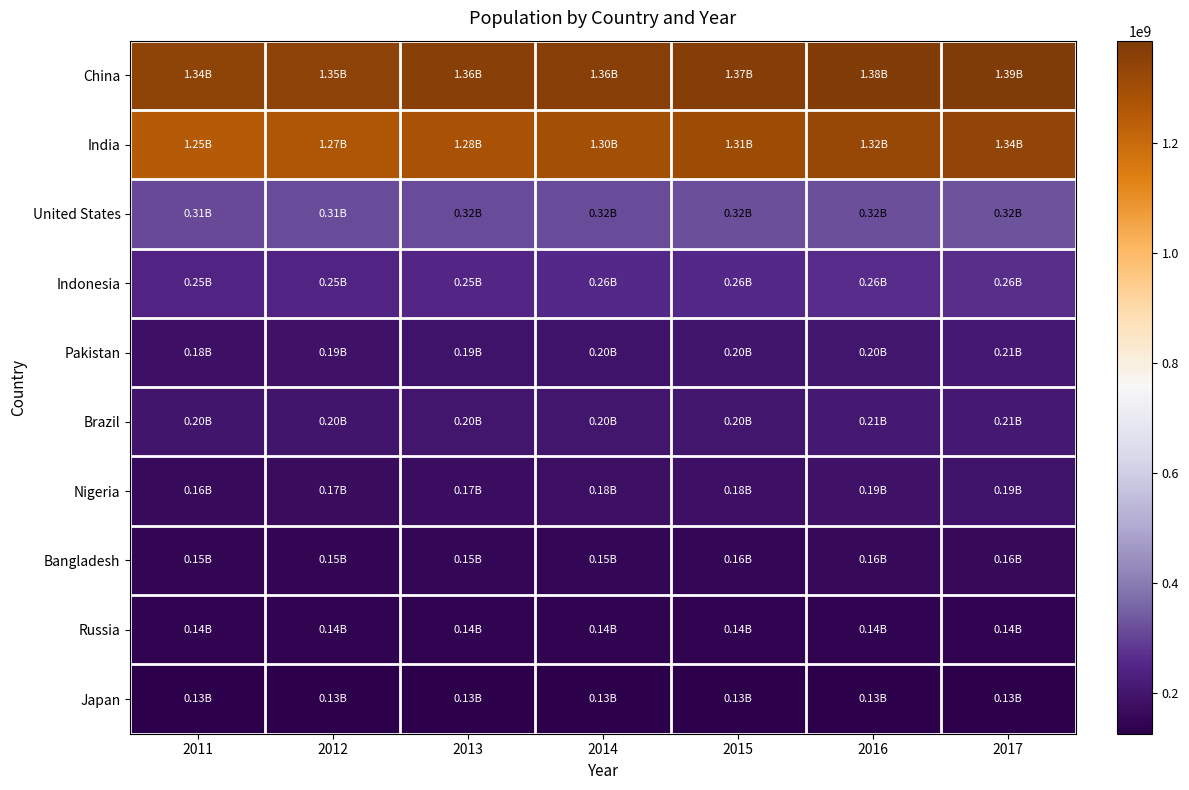

Between 2012 and 2014, which series saw the biggest shift?

India